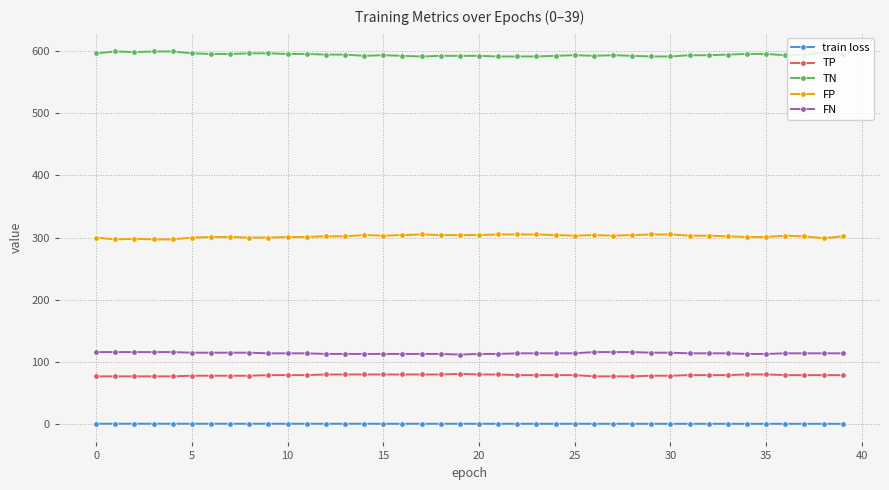

What is the maximum value shown in the chart?

599.0